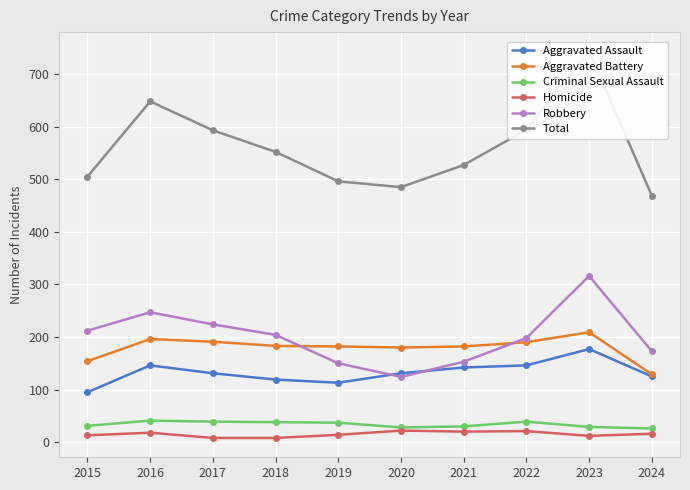

Is the value of Robbery at 2019 greater than the value of Criminal Sexual Assault at 2024?

Yes